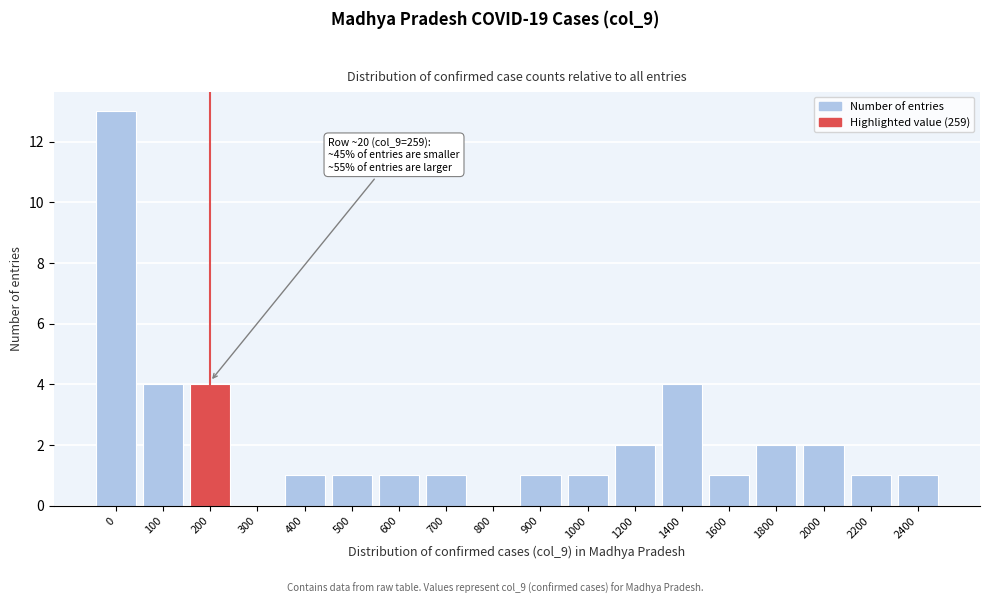

Reading left to right, what are all the values shown in this chart?

0=13	100=4	200=4	300=0	400=1	500=1	600=1	700=1	800=0	900=1	1000=1	1200=2	1400=4	1600=1	1800=2	2000=2	2200=1	2400=1